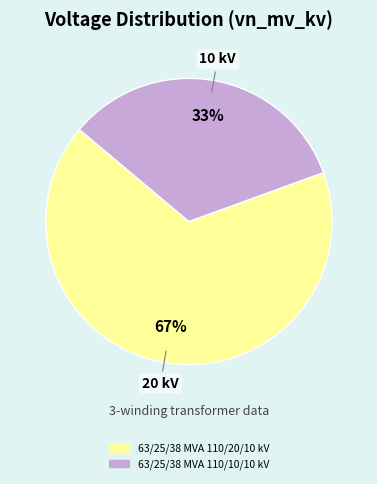

True or false: 63/25/38 MVA 110/10/10 kV accounts for 33% of the total.

True